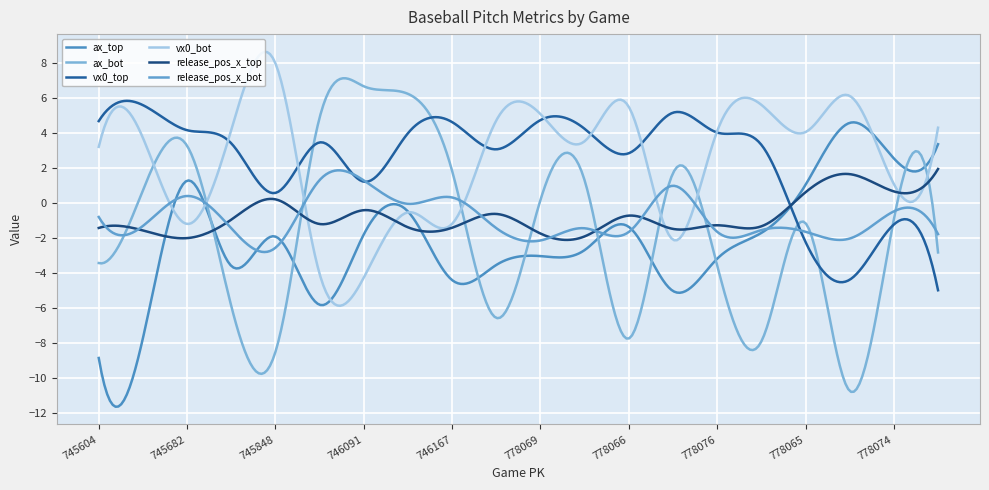

What is the maximum value shown in the chart?

8.6